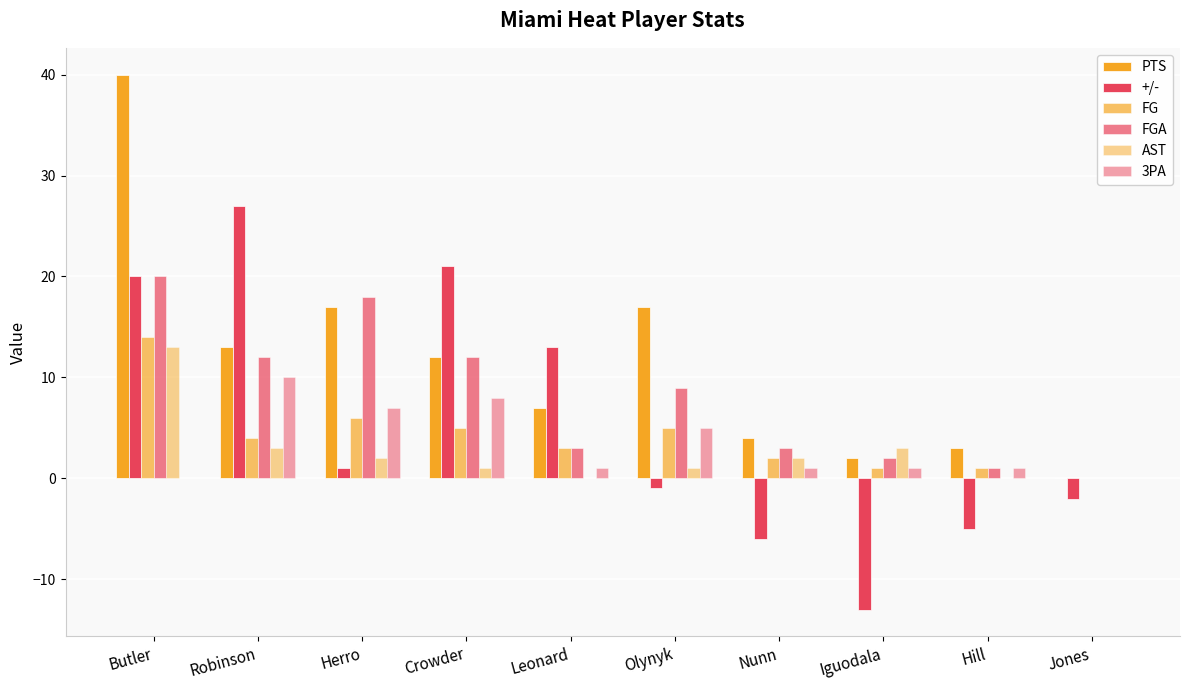

How many data points does each series have?

10